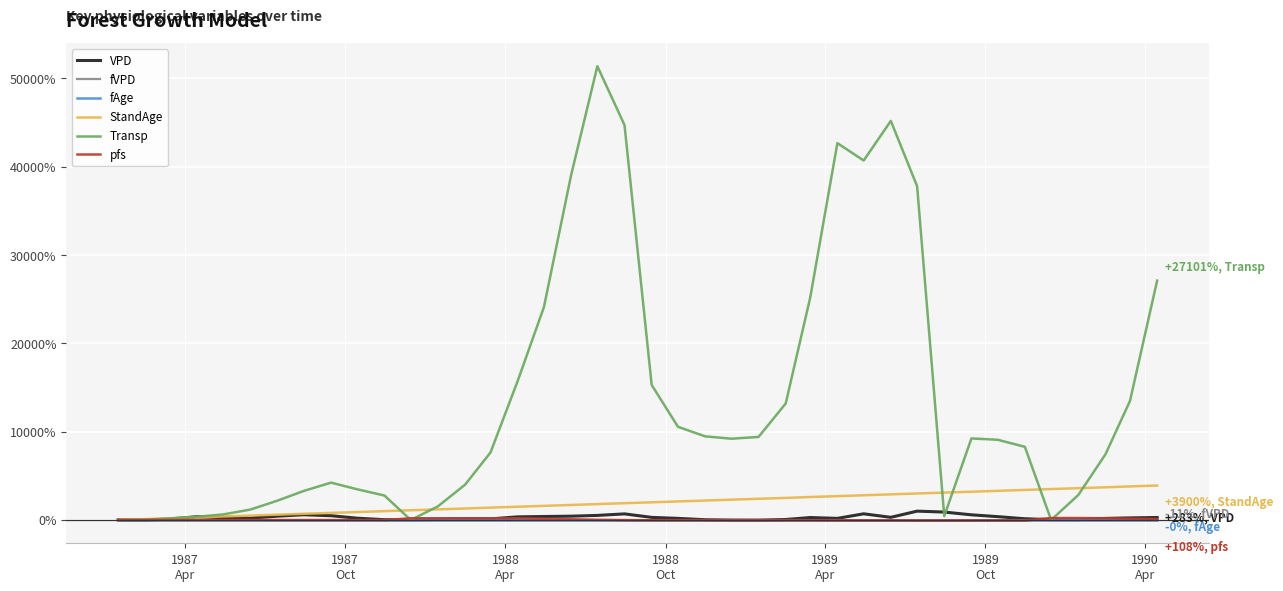

Which series has the largest range (max minus min)?

Transp